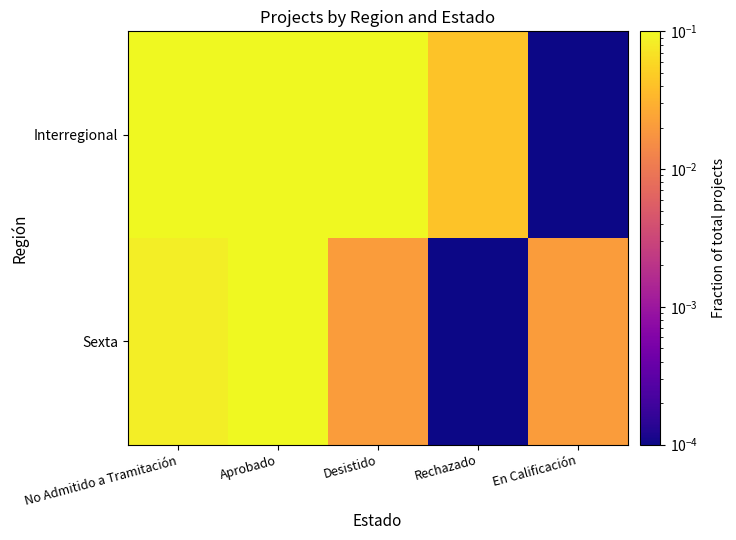

Rank the series at Desistido from highest to lowest value.

Interregional, Sexta